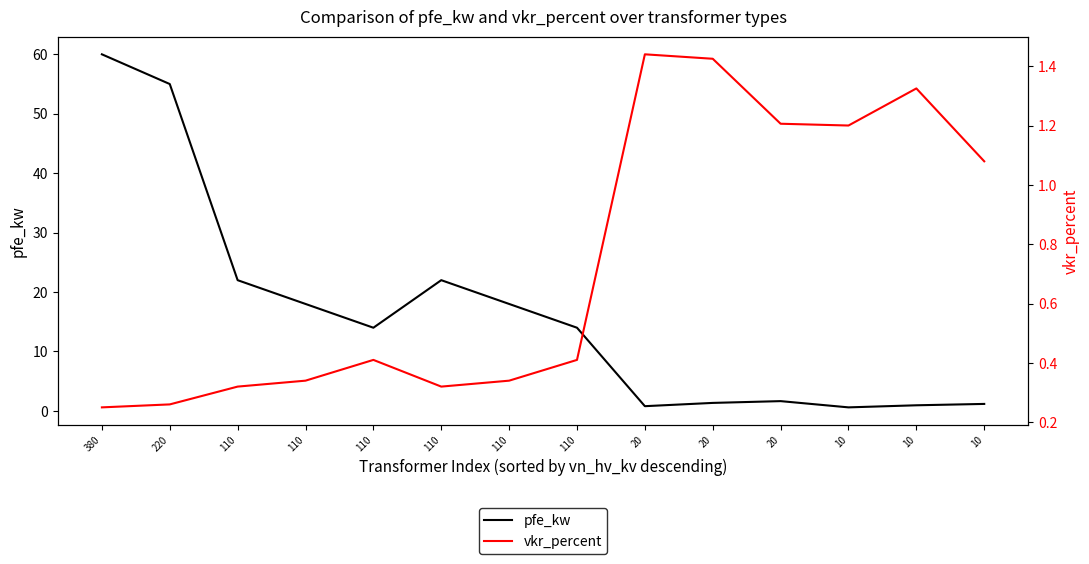

What is the sum of the pfe_kw values at 20 and 110?

15.3